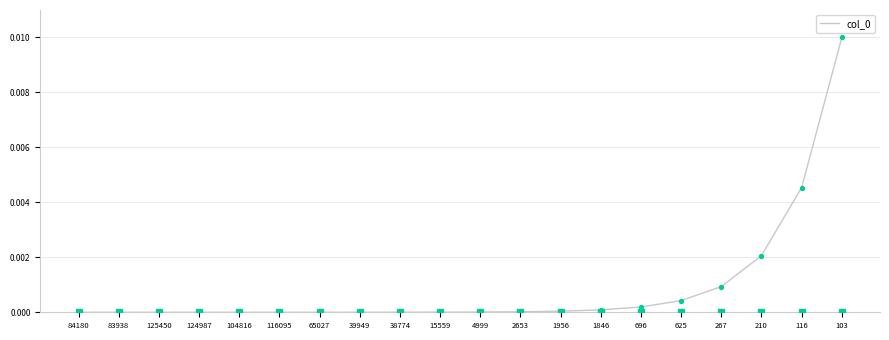

Which label corresponds to the largest value in the chart?

103